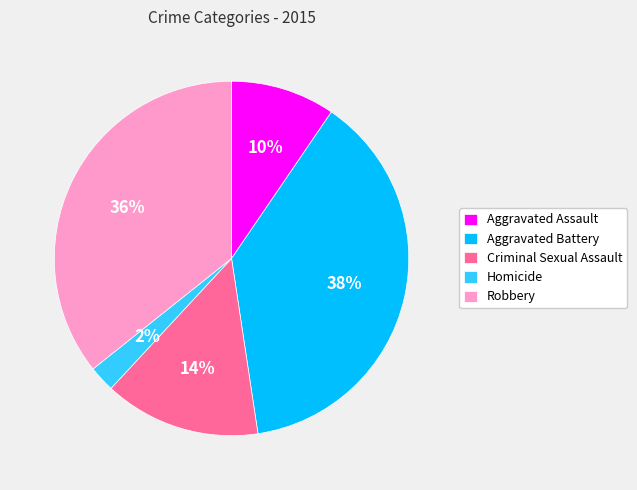

Rank the categories by value from highest to lowest.

Aggravated Battery, Robbery, Criminal Sexual Assault, Aggravated Assault, Homicide